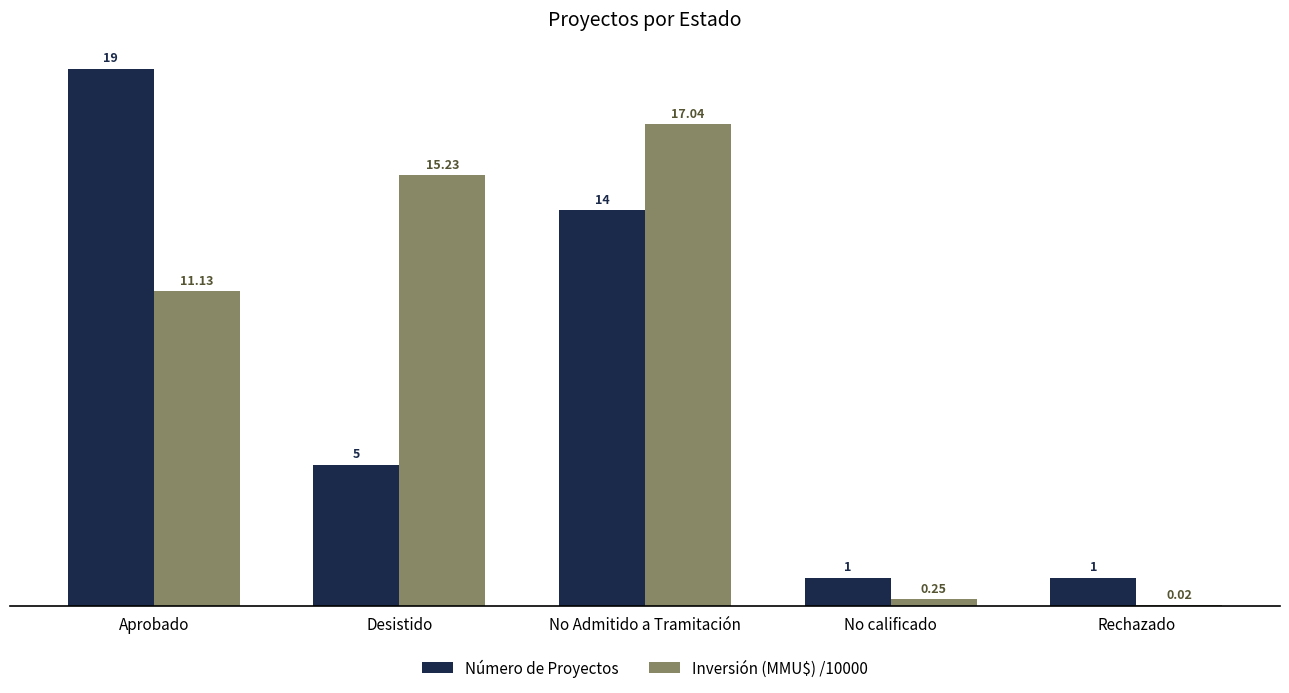

How many distinct data groups are displayed?

2